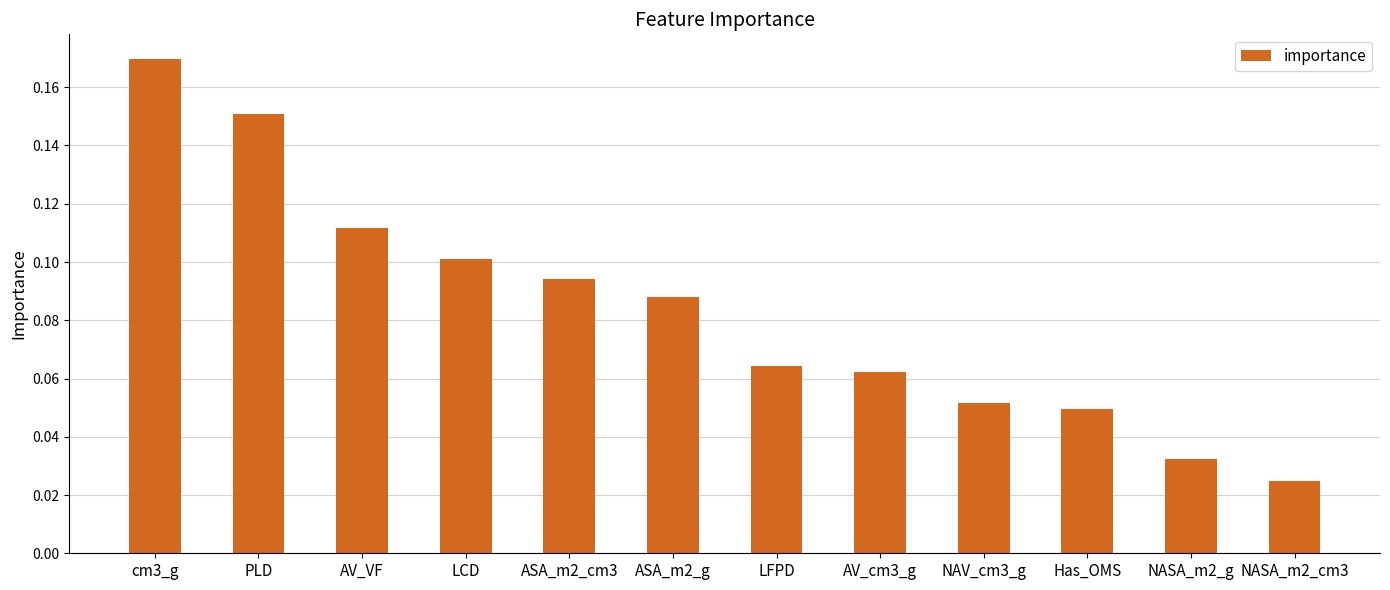

What is the label of the 3rd bar from the right?

Has_OMS